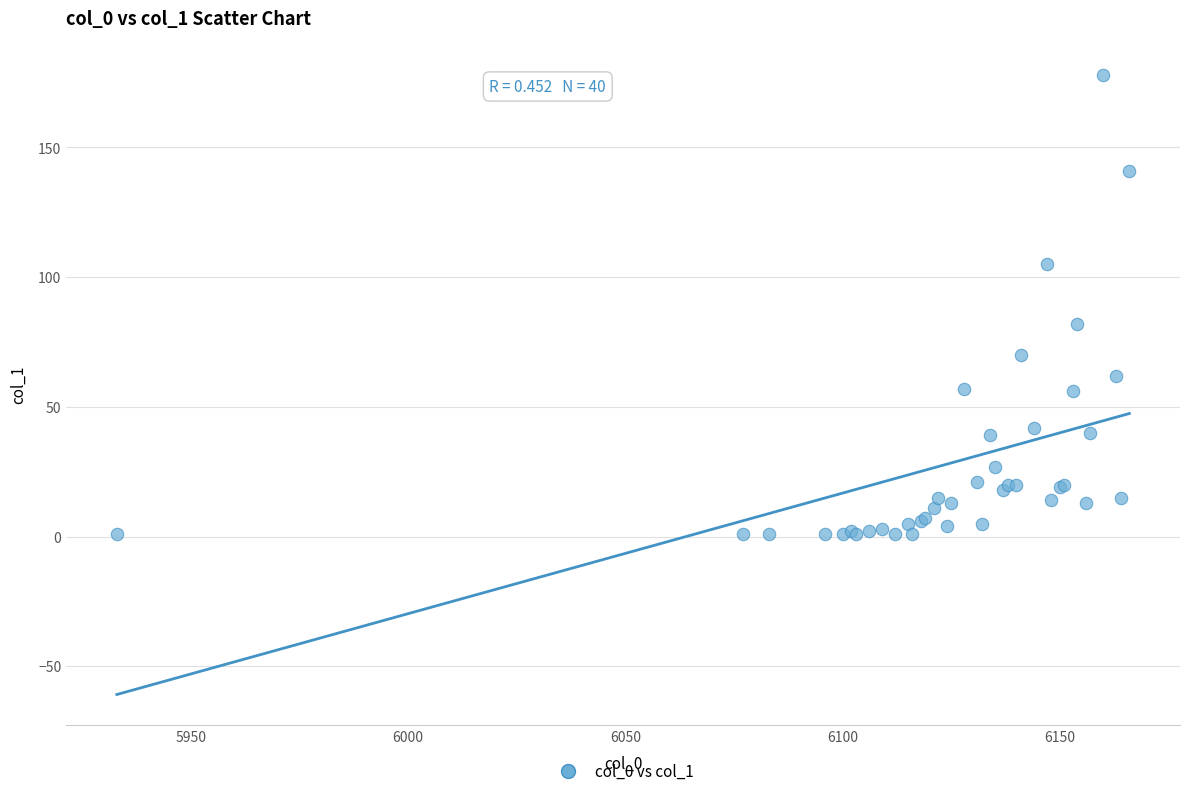

What Y value in the scatter plot is closest to 89?

82